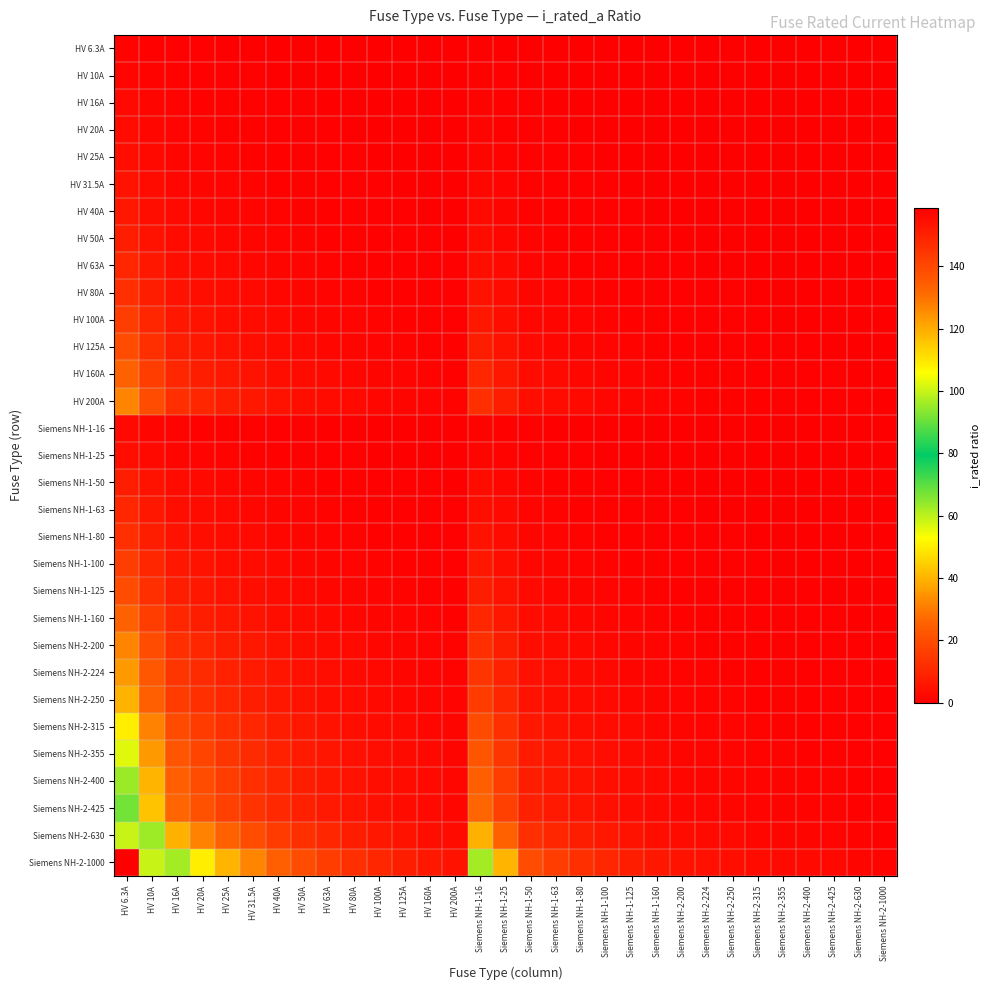

Reading right to left, extract all data points from this chart.

HV 6.3A: Siemens NH-2-1000=0.0	Siemens NH-2-630=0.0	Siemens NH-2-425=0.0	Siemens NH-2-400=0.0	Siemens NH-2-355=0.0	Siemens NH-2-315=0.0	Siemens NH-2-250=0.0	Siemens NH-2-224=0.0	Siemens NH-2-200=0.0	Siemens NH-1-160=0.0	Siemens NH-1-125=0.1	Siemens NH-1-100=0.1	Siemens NH-1-80=0.1	Siemens NH-1-63=0.1	Siemens NH-1-50=0.1	Siemens NH-1-25=0.3	Siemens NH-1-16=0.4	HV 200A=0.0	HV 160A=0.0	HV 125A=0.1	HV 100A=0.1	HV 80A=0.1	HV 63A=0.1	HV 50A=0.1	HV 40A=0.2	HV 31.5A=0.2	HV 25A=0.3	HV 20A=0.3	HV 16A=0.4	HV 10A=0.6	HV 6.3A=1.0
HV 10A: Siemens NH-2-1000=0.0	Siemens NH-2-630=0.0	Siemens NH-2-425=0.0	Siemens NH-2-400=0.0	Siemens NH-2-355=0.0	Siemens NH-2-315=0.0	Siemens NH-2-250=0.0	Siemens NH-2-224=0.0	Siemens NH-2-200=0.1	Siemens NH-1-160=0.1	Siemens NH-1-125=0.1	Siemens NH-1-100=0.1	Siemens NH-1-80=0.1	Siemens NH-1-63=0.2	Siemens NH-1-50=0.2	Siemens NH-1-25=0.4	Siemens NH-1-16=0.6	HV 200A=0.1	HV 160A=0.1	HV 125A=0.1	HV 100A=0.1	HV 80A=0.1	HV 63A=0.2	HV 50A=0.2	HV 40A=0.2	HV 31.5A=0.3	HV 25A=0.4	HV 20A=0.5	HV 16A=0.6	HV 10A=1.0	HV 6.3A=1.6
HV 16A: Siemens NH-2-1000=0.0	Siemens NH-2-630=0.0	Siemens NH-2-425=0.0	Siemens NH-2-400=0.0	Siemens NH-2-355=0.0	Siemens NH-2-315=0.1	Siemens NH-2-250=0.1	Siemens NH-2-224=0.1	Siemens NH-2-200=0.1	Siemens NH-1-160=0.1	Siemens NH-1-125=0.1	Siemens NH-1-100=0.2	Siemens NH-1-80=0.2	Siemens NH-1-63=0.3	Siemens NH-1-50=0.3	Siemens NH-1-25=0.6	Siemens NH-1-16=1.0	HV 200A=0.1	HV 160A=0.1	HV 125A=0.1	HV 100A=0.2	HV 80A=0.2	HV 63A=0.3	HV 50A=0.3	HV 40A=0.4	HV 31.5A=0.5	HV 25A=0.6	HV 20A=0.8	HV 16A=1.0	HV 10A=1.6	HV 6.3A=2.5
HV 20A: Siemens NH-2-1000=0.0	Siemens NH-2-630=0.0	Siemens NH-2-425=0.0	Siemens NH-2-400=0.1	Siemens NH-2-355=0.1	Siemens NH-2-315=0.1	Siemens NH-2-250=0.1	Siemens NH-2-224=0.1	Siemens NH-2-200=0.1	Siemens NH-1-160=0.1	Siemens NH-1-125=0.2	Siemens NH-1-100=0.2	Siemens NH-1-80=0.2	Siemens NH-1-63=0.3	Siemens NH-1-50=0.4	Siemens NH-1-25=0.8	Siemens NH-1-16=1.2	HV 200A=0.1	HV 160A=0.1	HV 125A=0.2	HV 100A=0.2	HV 80A=0.2	HV 63A=0.3	HV 50A=0.4	HV 40A=0.5	HV 31.5A=0.6	HV 25A=0.8	HV 20A=1.0	HV 16A=1.2	HV 10A=2.0	HV 6.3A=3.2
HV 25A: Siemens NH-2-1000=0.0	Siemens NH-2-630=0.0	Siemens NH-2-425=0.1	Siemens NH-2-400=0.1	Siemens NH-2-355=0.1	Siemens NH-2-315=0.1	Siemens NH-2-250=0.1	Siemens NH-2-224=0.1	Siemens NH-2-200=0.1	Siemens NH-1-160=0.2	Siemens NH-1-125=0.2	Siemens NH-1-100=0.2	Siemens NH-1-80=0.3	Siemens NH-1-63=0.4	Siemens NH-1-50=0.5	Siemens NH-1-25=1.0	Siemens NH-1-16=1.6	HV 200A=0.1	HV 160A=0.2	HV 125A=0.2	HV 100A=0.2	HV 80A=0.3	HV 63A=0.4	HV 50A=0.5	HV 40A=0.6	HV 31.5A=0.8	HV 25A=1.0	HV 20A=1.2	HV 16A=1.6	HV 10A=2.5	HV 6.3A=4.0
HV 31.5A: Siemens NH-2-1000=0.0	Siemens NH-2-630=0.1	Siemens NH-2-425=0.1	Siemens NH-2-400=0.1	Siemens NH-2-355=0.1	Siemens NH-2-315=0.1	Siemens NH-2-250=0.1	Siemens NH-2-224=0.1	Siemens NH-2-200=0.2	Siemens NH-1-160=0.2	Siemens NH-1-125=0.3	Siemens NH-1-100=0.3	Siemens NH-1-80=0.4	Siemens NH-1-63=0.5	Siemens NH-1-50=0.6	Siemens NH-1-25=1.3	Siemens NH-1-16=2.0	HV 200A=0.2	HV 160A=0.2	HV 125A=0.3	HV 100A=0.3	HV 80A=0.4	HV 63A=0.5	HV 50A=0.6	HV 40A=0.8	HV 31.5A=1.0	HV 25A=1.3	HV 20A=1.6	HV 16A=2.0	HV 10A=3.1	HV 6.3A=5.0
HV 40A: Siemens NH-2-1000=0.0	Siemens NH-2-630=0.1	Siemens NH-2-425=0.1	Siemens NH-2-400=0.1	Siemens NH-2-355=0.1	Siemens NH-2-315=0.1	Siemens NH-2-250=0.2	Siemens NH-2-224=0.2	Siemens NH-2-200=0.2	Siemens NH-1-160=0.2	Siemens NH-1-125=0.3	Siemens NH-1-100=0.4	Siemens NH-1-80=0.5	Siemens NH-1-63=0.6	Siemens NH-1-50=0.8	Siemens NH-1-25=1.6	Siemens NH-1-16=2.5	HV 200A=0.2	HV 160A=0.2	HV 125A=0.3	HV 100A=0.4	HV 80A=0.5	HV 63A=0.6	HV 50A=0.8	HV 40A=1.0	HV 31.5A=1.3	HV 25A=1.6	HV 20A=2.0	HV 16A=2.5	HV 10A=4.0	HV 6.3A=6.3
HV 50A: Siemens NH-2-1000=0.1	Siemens NH-2-630=0.1	Siemens NH-2-425=0.1	Siemens NH-2-400=0.1	Siemens NH-2-355=0.1	Siemens NH-2-315=0.2	Siemens NH-2-250=0.2	Siemens NH-2-224=0.2	Siemens NH-2-200=0.2	Siemens NH-1-160=0.3	Siemens NH-1-125=0.4	Siemens NH-1-100=0.5	Siemens NH-1-80=0.6	Siemens NH-1-63=0.8	Siemens NH-1-50=1.0	Siemens NH-1-25=2.0	Siemens NH-1-16=3.1	HV 200A=0.2	HV 160A=0.3	HV 125A=0.4	HV 100A=0.5	HV 80A=0.6	HV 63A=0.8	HV 50A=1.0	HV 40A=1.2	HV 31.5A=1.6	HV 25A=2.0	HV 20A=2.5	HV 16A=3.1	HV 10A=5.0	HV 6.3A=7.9
HV 63A: Siemens NH-2-1000=0.1	Siemens NH-2-630=0.1	Siemens NH-2-425=0.1	Siemens NH-2-400=0.2	Siemens NH-2-355=0.2	Siemens NH-2-315=0.2	Siemens NH-2-250=0.3	Siemens NH-2-224=0.3	Siemens NH-2-200=0.3	Siemens NH-1-160=0.4	Siemens NH-1-125=0.5	Siemens NH-1-100=0.6	Siemens NH-1-80=0.8	Siemens NH-1-63=1.0	Siemens NH-1-50=1.3	Siemens NH-1-25=2.5	Siemens NH-1-16=3.9	HV 200A=0.3	HV 160A=0.4	HV 125A=0.5	HV 100A=0.6	HV 80A=0.8	HV 63A=1.0	HV 50A=1.3	HV 40A=1.6	HV 31.5A=2.0	HV 25A=2.5	HV 20A=3.1	HV 16A=3.9	HV 10A=6.3	HV 6.3A=10.0
HV 80A: Siemens NH-2-1000=0.1	Siemens NH-2-630=0.1	Siemens NH-2-425=0.2	Siemens NH-2-400=0.2	Siemens NH-2-355=0.2	Siemens NH-2-315=0.3	Siemens NH-2-250=0.3	Siemens NH-2-224=0.4	Siemens NH-2-200=0.4	Siemens NH-1-160=0.5	Siemens NH-1-125=0.6	Siemens NH-1-100=0.8	Siemens NH-1-80=1.0	Siemens NH-1-63=1.3	Siemens NH-1-50=1.6	Siemens NH-1-25=3.2	Siemens NH-1-16=5.0	HV 200A=0.4	HV 160A=0.5	HV 125A=0.6	HV 100A=0.8	HV 80A=1.0	HV 63A=1.3	HV 50A=1.6	HV 40A=2.0	HV 31.5A=2.5	HV 25A=3.2	HV 20A=4.0	HV 16A=5.0	HV 10A=8.0	HV 6.3A=12.7
HV 100A: Siemens NH-2-1000=0.1	Siemens NH-2-630=0.2	Siemens NH-2-425=0.2	Siemens NH-2-400=0.2	Siemens NH-2-355=0.3	Siemens NH-2-315=0.3	Siemens NH-2-250=0.4	Siemens NH-2-224=0.4	Siemens NH-2-200=0.5	Siemens NH-1-160=0.6	Siemens NH-1-125=0.8	Siemens NH-1-100=1.0	Siemens NH-1-80=1.2	Siemens NH-1-63=1.6	Siemens NH-1-50=2.0	Siemens NH-1-25=4.0	Siemens NH-1-16=6.2	HV 200A=0.5	HV 160A=0.6	HV 125A=0.8	HV 100A=1.0	HV 80A=1.2	HV 63A=1.6	HV 50A=2.0	HV 40A=2.5	HV 31.5A=3.2	HV 25A=4.0	HV 20A=5.0	HV 16A=6.2	HV 10A=10.0	HV 6.3A=15.9
HV 125A: Siemens NH-2-1000=0.1	Siemens NH-2-630=0.2	Siemens NH-2-425=0.3	Siemens NH-2-400=0.3	Siemens NH-2-355=0.4	Siemens NH-2-315=0.4	Siemens NH-2-250=0.5	Siemens NH-2-224=0.6	Siemens NH-2-200=0.6	Siemens NH-1-160=0.8	Siemens NH-1-125=1.0	Siemens NH-1-100=1.2	Siemens NH-1-80=1.6	Siemens NH-1-63=2.0	Siemens NH-1-50=2.5	Siemens NH-1-25=5.0	Siemens NH-1-16=7.8	HV 200A=0.6	HV 160A=0.8	HV 125A=1.0	HV 100A=1.2	HV 80A=1.6	HV 63A=2.0	HV 50A=2.5	HV 40A=3.1	HV 31.5A=4.0	HV 25A=5.0	HV 20A=6.2	HV 16A=7.8	HV 10A=12.5	HV 6.3A=19.8
HV 160A: Siemens NH-2-1000=0.2	Siemens NH-2-630=0.3	Siemens NH-2-425=0.4	Siemens NH-2-400=0.4	Siemens NH-2-355=0.5	Siemens NH-2-315=0.5	Siemens NH-2-250=0.6	Siemens NH-2-224=0.7	Siemens NH-2-200=0.8	Siemens NH-1-160=1.0	Siemens NH-1-125=1.3	Siemens NH-1-100=1.6	Siemens NH-1-80=2.0	Siemens NH-1-63=2.5	Siemens NH-1-50=3.2	Siemens NH-1-25=6.4	Siemens NH-1-16=10.0	HV 200A=0.8	HV 160A=1.0	HV 125A=1.3	HV 100A=1.6	HV 80A=2.0	HV 63A=2.5	HV 50A=3.2	HV 40A=4.0	HV 31.5A=5.1	HV 25A=6.4	HV 20A=8.0	HV 16A=10.0	HV 10A=16.0	HV 6.3A=25.4
HV 200A: Siemens NH-2-1000=0.2	Siemens NH-2-630=0.3	Siemens NH-2-425=0.5	Siemens NH-2-400=0.5	Siemens NH-2-355=0.6	Siemens NH-2-315=0.6	Siemens NH-2-250=0.8	Siemens NH-2-224=0.9	Siemens NH-2-200=1.0	Siemens NH-1-160=1.2	Siemens NH-1-125=1.6	Siemens NH-1-100=2.0	Siemens NH-1-80=2.5	Siemens NH-1-63=3.2	Siemens NH-1-50=4.0	Siemens NH-1-25=8.0	Siemens NH-1-16=12.5	HV 200A=1.0	HV 160A=1.2	HV 125A=1.6	HV 100A=2.0	HV 80A=2.5	HV 63A=3.2	HV 50A=4.0	HV 40A=5.0	HV 31.5A=6.3	HV 25A=8.0	HV 20A=10.0	HV 16A=12.5	HV 10A=20.0	HV 6.3A=31.7
Siemens NH-1-16: Siemens NH-2-1000=0.0	Siemens NH-2-630=0.0	Siemens NH-2-425=0.0	Siemens NH-2-400=0.0	Siemens NH-2-355=0.0	Siemens NH-2-315=0.1	Siemens NH-2-250=0.1	Siemens NH-2-224=0.1	Siemens NH-2-200=0.1	Siemens NH-1-160=0.1	Siemens NH-1-125=0.1	Siemens NH-1-100=0.2	Siemens NH-1-80=0.2	Siemens NH-1-63=0.3	Siemens NH-1-50=0.3	Siemens NH-1-25=0.6	Siemens NH-1-16=1.0	HV 200A=0.1	HV 160A=0.1	HV 125A=0.1	HV 100A=0.2	HV 80A=0.2	HV 63A=0.3	HV 50A=0.3	HV 40A=0.4	HV 31.5A=0.5	HV 25A=0.6	HV 20A=0.8	HV 16A=1.0	HV 10A=1.6	HV 6.3A=2.5
Siemens NH-1-25: Siemens NH-2-1000=0.0	Siemens NH-2-630=0.0	Siemens NH-2-425=0.1	Siemens NH-2-400=0.1	Siemens NH-2-355=0.1	Siemens NH-2-315=0.1	Siemens NH-2-250=0.1	Siemens NH-2-224=0.1	Siemens NH-2-200=0.1	Siemens NH-1-160=0.2	Siemens NH-1-125=0.2	Siemens NH-1-100=0.2	Siemens NH-1-80=0.3	Siemens NH-1-63=0.4	Siemens NH-1-50=0.5	Siemens NH-1-25=1.0	Siemens NH-1-16=1.6	HV 200A=0.1	HV 160A=0.2	HV 125A=0.2	HV 100A=0.2	HV 80A=0.3	HV 63A=0.4	HV 50A=0.5	HV 40A=0.6	HV 31.5A=0.8	HV 25A=1.0	HV 20A=1.2	HV 16A=1.6	HV 10A=2.5	HV 6.3A=4.0
Siemens NH-1-50: Siemens NH-2-1000=0.1	Siemens NH-2-630=0.1	Siemens NH-2-425=0.1	Siemens NH-2-400=0.1	Siemens NH-2-355=0.1	Siemens NH-2-315=0.2	Siemens NH-2-250=0.2	Siemens NH-2-224=0.2	Siemens NH-2-200=0.2	Siemens NH-1-160=0.3	Siemens NH-1-125=0.4	Siemens NH-1-100=0.5	Siemens NH-1-80=0.6	Siemens NH-1-63=0.8	Siemens NH-1-50=1.0	Siemens NH-1-25=2.0	Siemens NH-1-16=3.1	HV 200A=0.2	HV 160A=0.3	HV 125A=0.4	HV 100A=0.5	HV 80A=0.6	HV 63A=0.8	HV 50A=1.0	HV 40A=1.2	HV 31.5A=1.6	HV 25A=2.0	HV 20A=2.5	HV 16A=3.1	HV 10A=5.0	HV 6.3A=7.9
Siemens NH-1-63: Siemens NH-2-1000=0.1	Siemens NH-2-630=0.1	Siemens NH-2-425=0.1	Siemens NH-2-400=0.2	Siemens NH-2-355=0.2	Siemens NH-2-315=0.2	Siemens NH-2-250=0.3	Siemens NH-2-224=0.3	Siemens NH-2-200=0.3	Siemens NH-1-160=0.4	Siemens NH-1-125=0.5	Siemens NH-1-100=0.6	Siemens NH-1-80=0.8	Siemens NH-1-63=1.0	Siemens NH-1-50=1.3	Siemens NH-1-25=2.5	Siemens NH-1-16=3.9	HV 200A=0.3	HV 160A=0.4	HV 125A=0.5	HV 100A=0.6	HV 80A=0.8	HV 63A=1.0	HV 50A=1.3	HV 40A=1.6	HV 31.5A=2.0	HV 25A=2.5	HV 20A=3.1	HV 16A=3.9	HV 10A=6.3	HV 6.3A=10.0
Siemens NH-1-80: Siemens NH-2-1000=0.1	Siemens NH-2-630=0.1	Siemens NH-2-425=0.2	Siemens NH-2-400=0.2	Siemens NH-2-355=0.2	Siemens NH-2-315=0.3	Siemens NH-2-250=0.3	Siemens NH-2-224=0.4	Siemens NH-2-200=0.4	Siemens NH-1-160=0.5	Siemens NH-1-125=0.6	Siemens NH-1-100=0.8	Siemens NH-1-80=1.0	Siemens NH-1-63=1.3	Siemens NH-1-50=1.6	Siemens NH-1-25=3.2	Siemens NH-1-16=5.0	HV 200A=0.4	HV 160A=0.5	HV 125A=0.6	HV 100A=0.8	HV 80A=1.0	HV 63A=1.3	HV 50A=1.6	HV 40A=2.0	HV 31.5A=2.5	HV 25A=3.2	HV 20A=4.0	HV 16A=5.0	HV 10A=8.0	HV 6.3A=12.7
Siemens NH-1-100: Siemens NH-2-1000=0.1	Siemens NH-2-630=0.2	Siemens NH-2-425=0.2	Siemens NH-2-400=0.2	Siemens NH-2-355=0.3	Siemens NH-2-315=0.3	Siemens NH-2-250=0.4	Siemens NH-2-224=0.4	Siemens NH-2-200=0.5	Siemens NH-1-160=0.6	Siemens NH-1-125=0.8	Siemens NH-1-100=1.0	Siemens NH-1-80=1.2	Siemens NH-1-63=1.6	Siemens NH-1-50=2.0	Siemens NH-1-25=4.0	Siemens NH-1-16=6.2	HV 200A=0.5	HV 160A=0.6	HV 125A=0.8	HV 100A=1.0	HV 80A=1.2	HV 63A=1.6	HV 50A=2.0	HV 40A=2.5	HV 31.5A=3.2	HV 25A=4.0	HV 20A=5.0	HV 16A=6.2	HV 10A=10.0	HV 6.3A=15.9
Siemens NH-1-125: Siemens NH-2-1000=0.1	Siemens NH-2-630=0.2	Siemens NH-2-425=0.3	Siemens NH-2-400=0.3	Siemens NH-2-355=0.4	Siemens NH-2-315=0.4	Siemens NH-2-250=0.5	Siemens NH-2-224=0.6	Siemens NH-2-200=0.6	Siemens NH-1-160=0.8	Siemens NH-1-125=1.0	Siemens NH-1-100=1.2	Siemens NH-1-80=1.6	Siemens NH-1-63=2.0	Siemens NH-1-50=2.5	Siemens NH-1-25=5.0	Siemens NH-1-16=7.8	HV 200A=0.6	HV 160A=0.8	HV 125A=1.0	HV 100A=1.2	HV 80A=1.6	HV 63A=2.0	HV 50A=2.5	HV 40A=3.1	HV 31.5A=4.0	HV 25A=5.0	HV 20A=6.2	HV 16A=7.8	HV 10A=12.5	HV 6.3A=19.8
Siemens NH-1-160: Siemens NH-2-1000=0.2	Siemens NH-2-630=0.3	Siemens NH-2-425=0.4	Siemens NH-2-400=0.4	Siemens NH-2-355=0.5	Siemens NH-2-315=0.5	Siemens NH-2-250=0.6	Siemens NH-2-224=0.7	Siemens NH-2-200=0.8	Siemens NH-1-160=1.0	Siemens NH-1-125=1.3	Siemens NH-1-100=1.6	Siemens NH-1-80=2.0	Siemens NH-1-63=2.5	Siemens NH-1-50=3.2	Siemens NH-1-25=6.4	Siemens NH-1-16=10.0	HV 200A=0.8	HV 160A=1.0	HV 125A=1.3	HV 100A=1.6	HV 80A=2.0	HV 63A=2.5	HV 50A=3.2	HV 40A=4.0	HV 31.5A=5.1	HV 25A=6.4	HV 20A=8.0	HV 16A=10.0	HV 10A=16.0	HV 6.3A=25.4
Siemens NH-2-200: Siemens NH-2-1000=0.2	Siemens NH-2-630=0.3	Siemens NH-2-425=0.5	Siemens NH-2-400=0.5	Siemens NH-2-355=0.6	Siemens NH-2-315=0.6	Siemens NH-2-250=0.8	Siemens NH-2-224=0.9	Siemens NH-2-200=1.0	Siemens NH-1-160=1.2	Siemens NH-1-125=1.6	Siemens NH-1-100=2.0	Siemens NH-1-80=2.5	Siemens NH-1-63=3.2	Siemens NH-1-50=4.0	Siemens NH-1-25=8.0	Siemens NH-1-16=12.5	HV 200A=1.0	HV 160A=1.2	HV 125A=1.6	HV 100A=2.0	HV 80A=2.5	HV 63A=3.2	HV 50A=4.0	HV 40A=5.0	HV 31.5A=6.3	HV 25A=8.0	HV 20A=10.0	HV 16A=12.5	HV 10A=20.0	HV 6.3A=31.7
Siemens NH-2-224: Siemens NH-2-1000=0.2	Siemens NH-2-630=0.4	Siemens NH-2-425=0.5	Siemens NH-2-400=0.6	Siemens NH-2-355=0.6	Siemens NH-2-315=0.7	Siemens NH-2-250=0.9	Siemens NH-2-224=1.0	Siemens NH-2-200=1.1	Siemens NH-1-160=1.4	Siemens NH-1-125=1.8	Siemens NH-1-100=2.2	Siemens NH-1-80=2.8	Siemens NH-1-63=3.6	Siemens NH-1-50=4.5	Siemens NH-1-25=9.0	Siemens NH-1-16=14.0	HV 200A=1.1	HV 160A=1.4	HV 125A=1.8	HV 100A=2.2	HV 80A=2.8	HV 63A=3.6	HV 50A=4.5	HV 40A=5.6	HV 31.5A=7.1	HV 25A=9.0	HV 20A=11.2	HV 16A=14.0	HV 10A=22.4	HV 6.3A=35.6
Siemens NH-2-250: Siemens NH-2-1000=0.2	Siemens NH-2-630=0.4	Siemens NH-2-425=0.6	Siemens NH-2-400=0.6	Siemens NH-2-355=0.7	Siemens NH-2-315=0.8	Siemens NH-2-250=1.0	Siemens NH-2-224=1.1	Siemens NH-2-200=1.2	Siemens NH-1-160=1.6	Siemens NH-1-125=2.0	Siemens NH-1-100=2.5	Siemens NH-1-80=3.1	Siemens NH-1-63=4.0	Siemens NH-1-50=5.0	Siemens NH-1-25=10.0	Siemens NH-1-16=15.6	HV 200A=1.2	HV 160A=1.6	HV 125A=2.0	HV 100A=2.5	HV 80A=3.1	HV 63A=4.0	HV 50A=5.0	HV 40A=6.2	HV 31.5A=7.9	HV 25A=10.0	HV 20A=12.5	HV 16A=15.6	HV 10A=25.0	HV 6.3A=39.7
Siemens NH-2-315: Siemens NH-2-1000=0.3	Siemens NH-2-630=0.5	Siemens NH-2-425=0.7	Siemens NH-2-400=0.8	Siemens NH-2-355=0.9	Siemens NH-2-315=1.0	Siemens NH-2-250=1.3	Siemens NH-2-224=1.4	Siemens NH-2-200=1.6	Siemens NH-1-160=2.0	Siemens NH-1-125=2.5	Siemens NH-1-100=3.1	Siemens NH-1-80=3.9	Siemens NH-1-63=5.0	Siemens NH-1-50=6.3	Siemens NH-1-25=12.6	Siemens NH-1-16=19.7	HV 200A=1.6	HV 160A=2.0	HV 125A=2.5	HV 100A=3.1	HV 80A=3.9	HV 63A=5.0	HV 50A=6.3	HV 40A=7.9	HV 31.5A=10.0	HV 25A=12.6	HV 20A=15.8	HV 16A=19.7	HV 10A=31.5	HV 6.3A=50.0
Siemens NH-2-355: Siemens NH-2-1000=0.4	Siemens NH-2-630=0.6	Siemens NH-2-425=0.8	Siemens NH-2-400=0.9	Siemens NH-2-355=1.0	Siemens NH-2-315=1.1	Siemens NH-2-250=1.4	Siemens NH-2-224=1.6	Siemens NH-2-200=1.8	Siemens NH-1-160=2.2	Siemens NH-1-125=2.8	Siemens NH-1-100=3.5	Siemens NH-1-80=4.4	Siemens NH-1-63=5.6	Siemens NH-1-50=7.1	Siemens NH-1-25=14.2	Siemens NH-1-16=22.2	HV 200A=1.8	HV 160A=2.2	HV 125A=2.8	HV 100A=3.5	HV 80A=4.4	HV 63A=5.6	HV 50A=7.1	HV 40A=8.9	HV 31.5A=11.3	HV 25A=14.2	HV 20A=17.8	HV 16A=22.2	HV 10A=35.5	HV 6.3A=56.3
Siemens NH-2-400: Siemens NH-2-1000=0.4	Siemens NH-2-630=0.6	Siemens NH-2-425=0.9	Siemens NH-2-400=1.0	Siemens NH-2-355=1.1	Siemens NH-2-315=1.3	Siemens NH-2-250=1.6	Siemens NH-2-224=1.8	Siemens NH-2-200=2.0	Siemens NH-1-160=2.5	Siemens NH-1-125=3.2	Siemens NH-1-100=4.0	Siemens NH-1-80=5.0	Siemens NH-1-63=6.3	Siemens NH-1-50=8.0	Siemens NH-1-25=16.0	Siemens NH-1-16=25.0	HV 200A=2.0	HV 160A=2.5	HV 125A=3.2	HV 100A=4.0	HV 80A=5.0	HV 63A=6.3	HV 50A=8.0	HV 40A=10.0	HV 31.5A=12.7	HV 25A=16.0	HV 20A=20.0	HV 16A=25.0	HV 10A=40.0	HV 6.3A=63.5
Siemens NH-2-425: Siemens NH-2-1000=0.4	Siemens NH-2-630=0.7	Siemens NH-2-425=1.0	Siemens NH-2-400=1.1	Siemens NH-2-355=1.2	Siemens NH-2-315=1.3	Siemens NH-2-250=1.7	Siemens NH-2-224=1.9	Siemens NH-2-200=2.1	Siemens NH-1-160=2.7	Siemens NH-1-125=3.4	Siemens NH-1-100=4.2	Siemens NH-1-80=5.3	Siemens NH-1-63=6.7	Siemens NH-1-50=8.5	Siemens NH-1-25=17.0	Siemens NH-1-16=26.6	HV 200A=2.1	HV 160A=2.7	HV 125A=3.4	HV 100A=4.2	HV 80A=5.3	HV 63A=6.7	HV 50A=8.5	HV 40A=10.6	HV 31.5A=13.5	HV 25A=17.0	HV 20A=21.2	HV 16A=26.6	HV 10A=42.5	HV 6.3A=67.5
Siemens NH-2-630: Siemens NH-2-1000=0.6	Siemens NH-2-630=1.0	Siemens NH-2-425=1.5	Siemens NH-2-400=1.6	Siemens NH-2-355=1.8	Siemens NH-2-315=2.0	Siemens NH-2-250=2.5	Siemens NH-2-224=2.8	Siemens NH-2-200=3.1	Siemens NH-1-160=3.9	Siemens NH-1-125=5.0	Siemens NH-1-100=6.3	Siemens NH-1-80=7.9	Siemens NH-1-63=10.0	Siemens NH-1-50=12.6	Siemens NH-1-25=25.2	Siemens NH-1-16=39.4	HV 200A=3.1	HV 160A=3.9	HV 125A=5.0	HV 100A=6.3	HV 80A=7.9	HV 63A=10.0	HV 50A=12.6	HV 40A=15.8	HV 31.5A=20.0	HV 25A=25.2	HV 20A=31.5	HV 16A=39.4	HV 10A=63.0	HV 6.3A=100.0
Siemens NH-2-1000: Siemens NH-2-1000=1.0	Siemens NH-2-630=1.6	Siemens NH-2-425=2.4	Siemens NH-2-400=2.5	Siemens NH-2-355=2.8	Siemens NH-2-315=3.2	Siemens NH-2-250=4.0	Siemens NH-2-224=4.5	Siemens NH-2-200=5.0	Siemens NH-1-160=6.2	Siemens NH-1-125=8.0	Siemens NH-1-100=10.0	Siemens NH-1-80=12.5	Siemens NH-1-63=15.9	Siemens NH-1-50=20.0	Siemens NH-1-25=40.0	Siemens NH-1-16=62.5	HV 200A=5.0	HV 160A=6.2	HV 125A=8.0	HV 100A=10.0	HV 80A=12.5	HV 63A=15.9	HV 50A=20.0	HV 40A=25.0	HV 31.5A=31.7	HV 25A=40.0	HV 20A=50.0	HV 16A=62.5	HV 10A=100.0	HV 6.3A=158.7